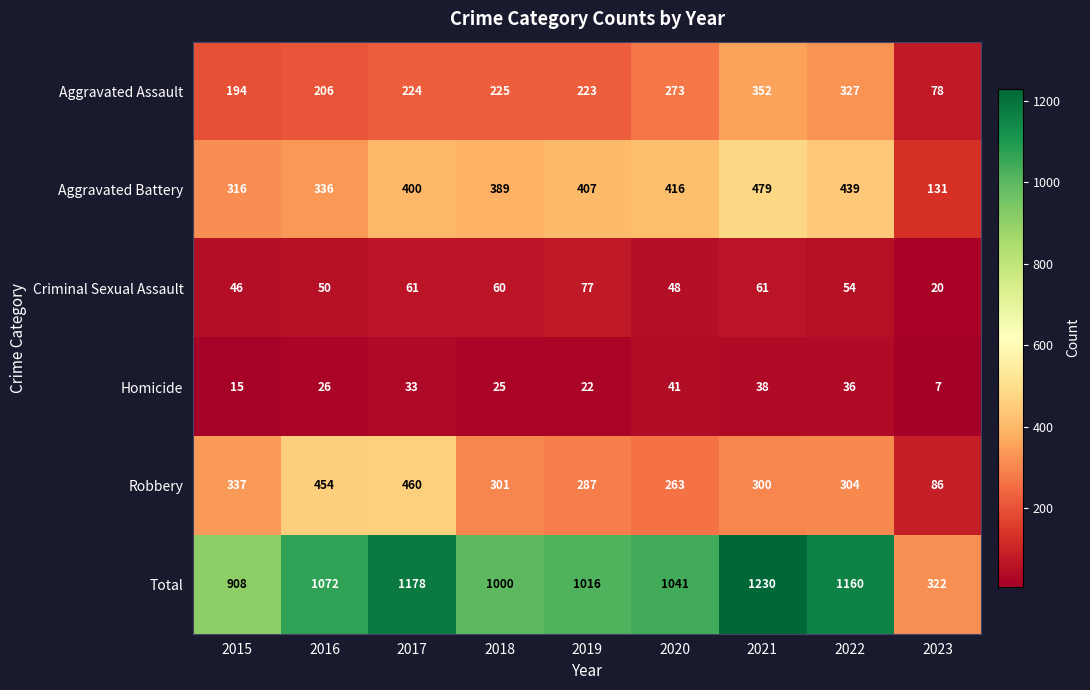

What is the average value of the Aggravated Assault series?

234